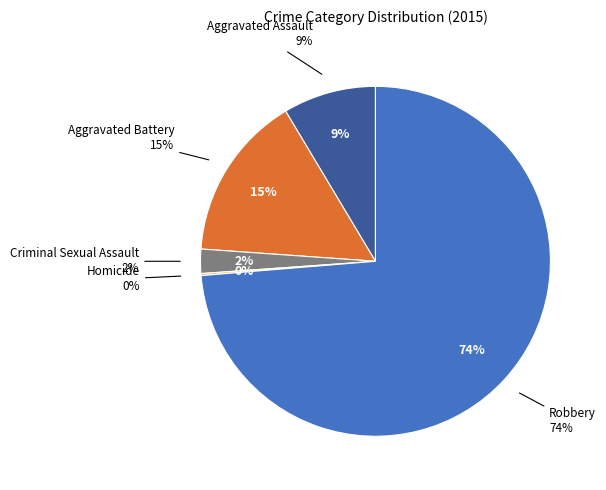

To the nearest percent, what is the average slice percentage?

20%